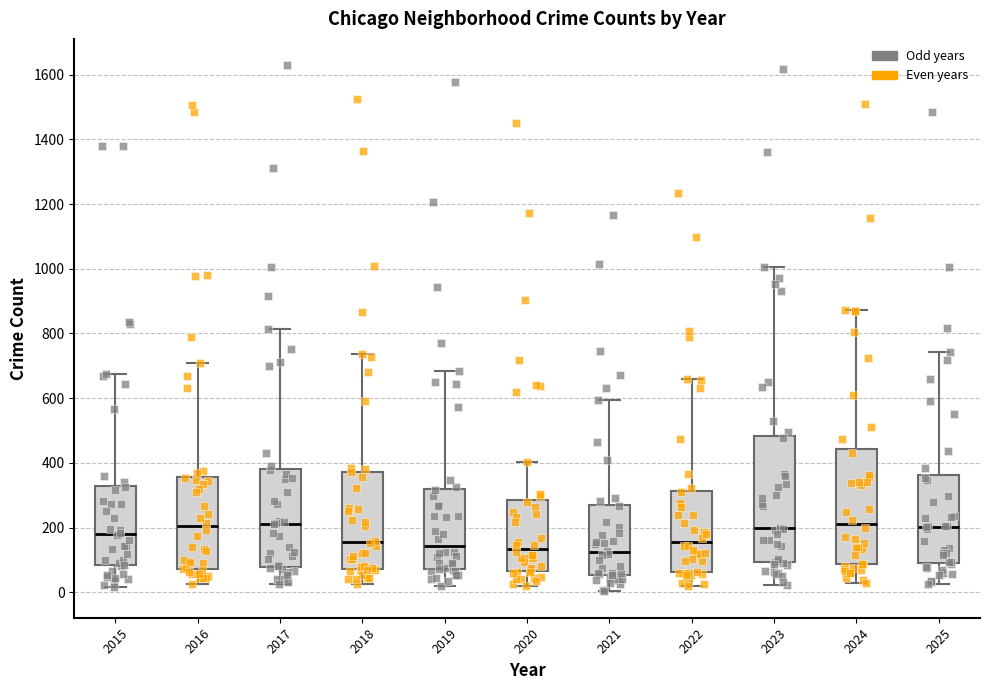

Where is the lower edge of the box at x = 2023 on the y-axis? The values are not printed on the chart, so give them approximately, as read against the axis.

100